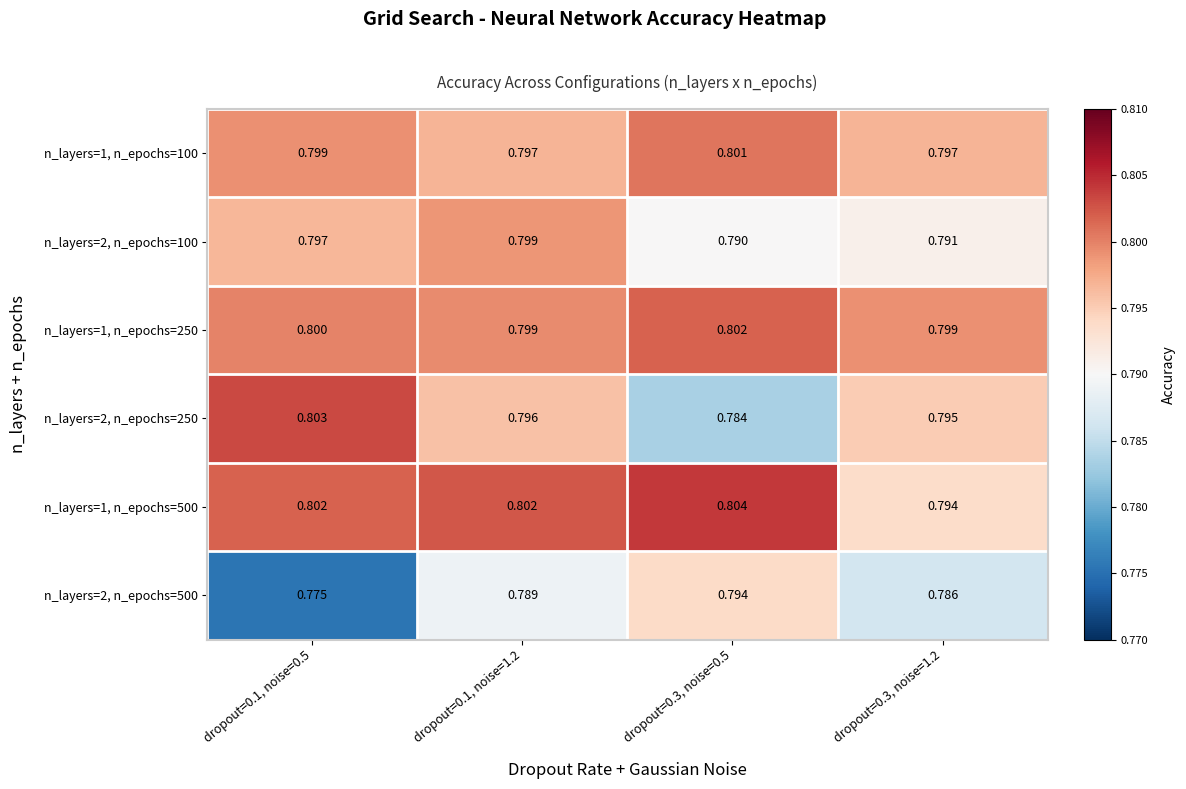

At which category is the sum across all series the highest?

dropout=0.1, noise=1.2